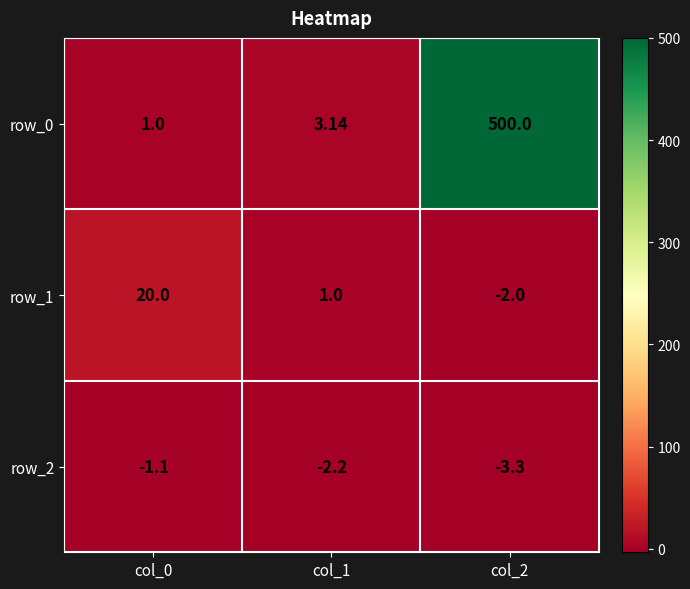

At col_1, list the series in order from smallest to largest.

row_2, row_1, row_0